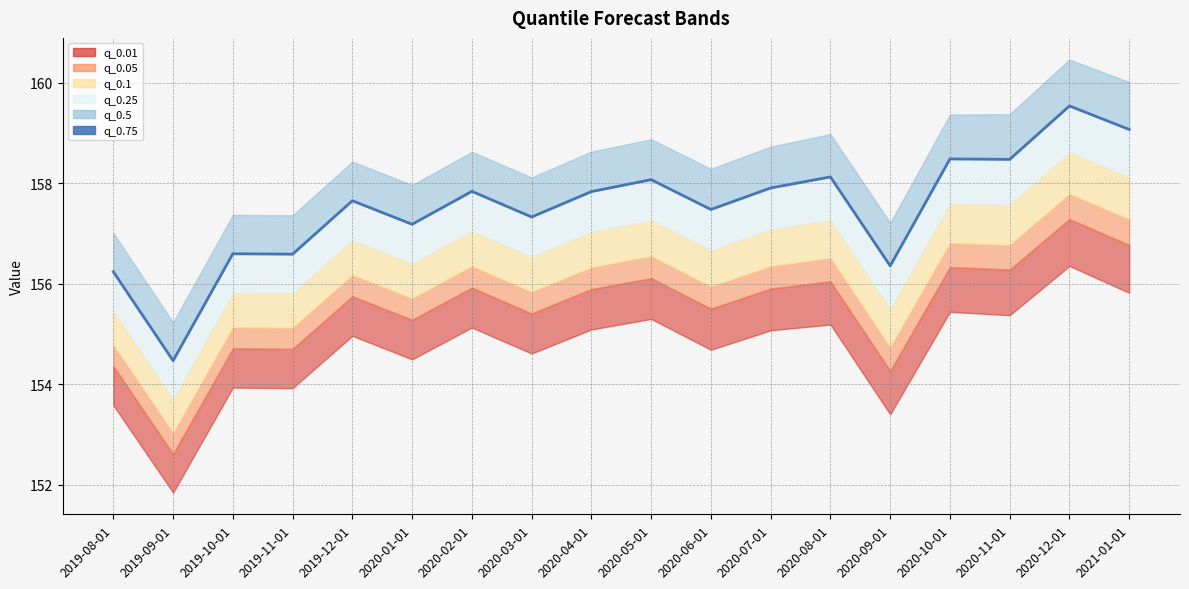

Between 2020-07-01 and 2019-08-01, which is larger?

2020-07-01